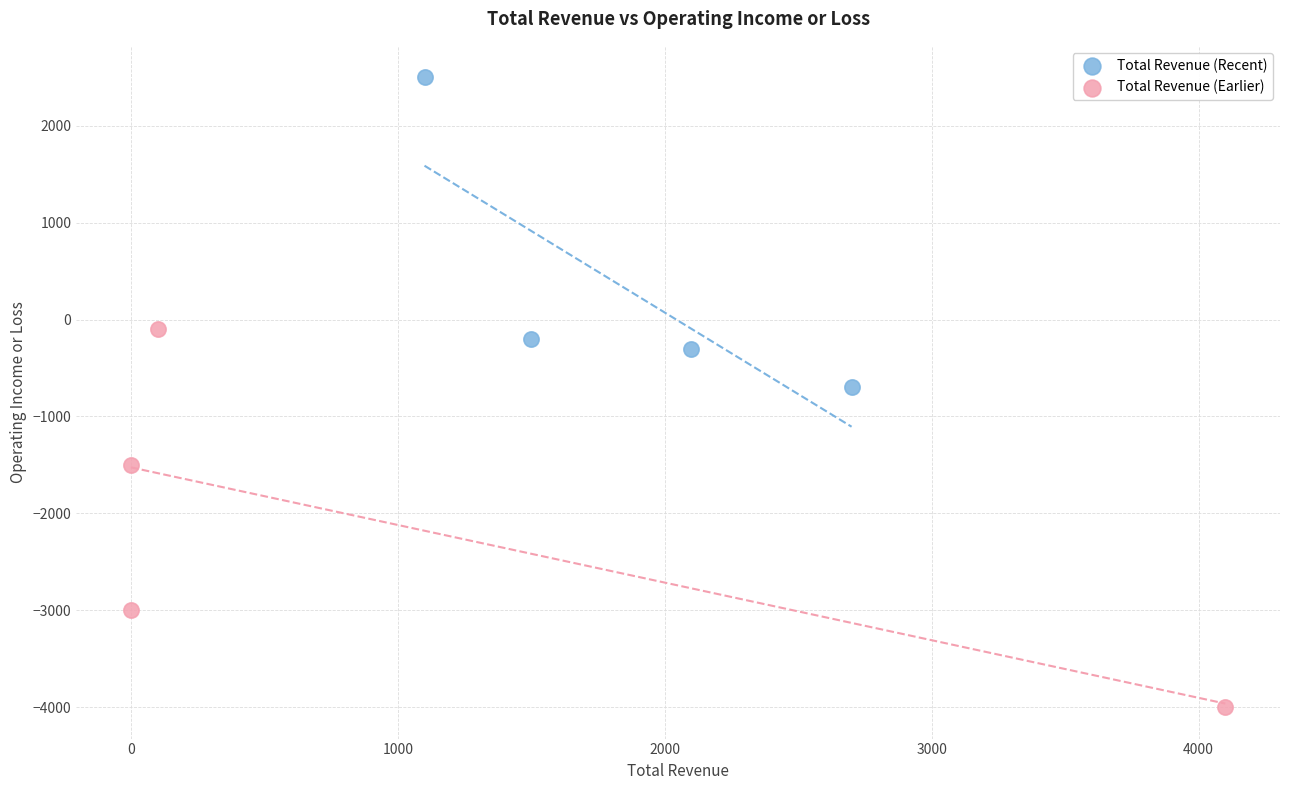

Which series reaches the minimum Y coordinate?

Total Revenue (Earlier)